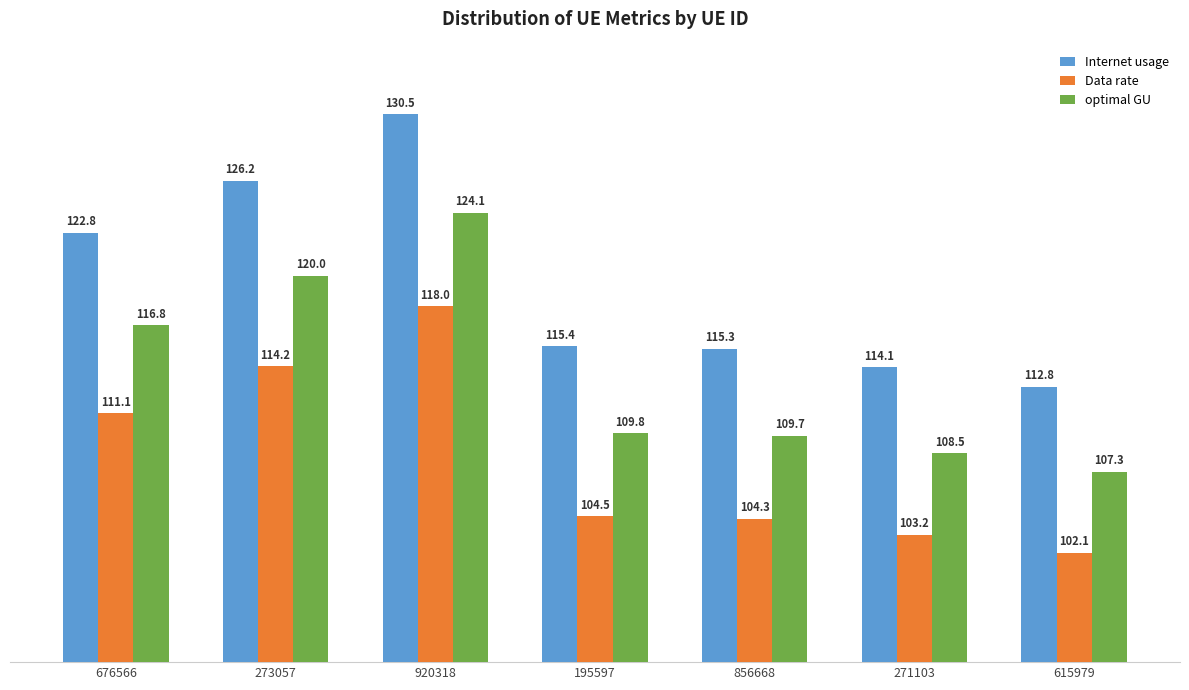

What is the difference between the second highest and minimum values in the optimal GU series?

12.7